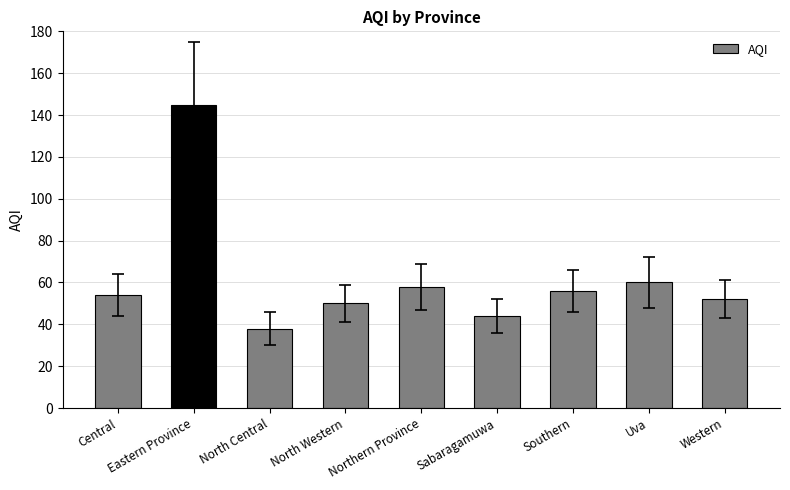

Count the number of categories in the chart.

9